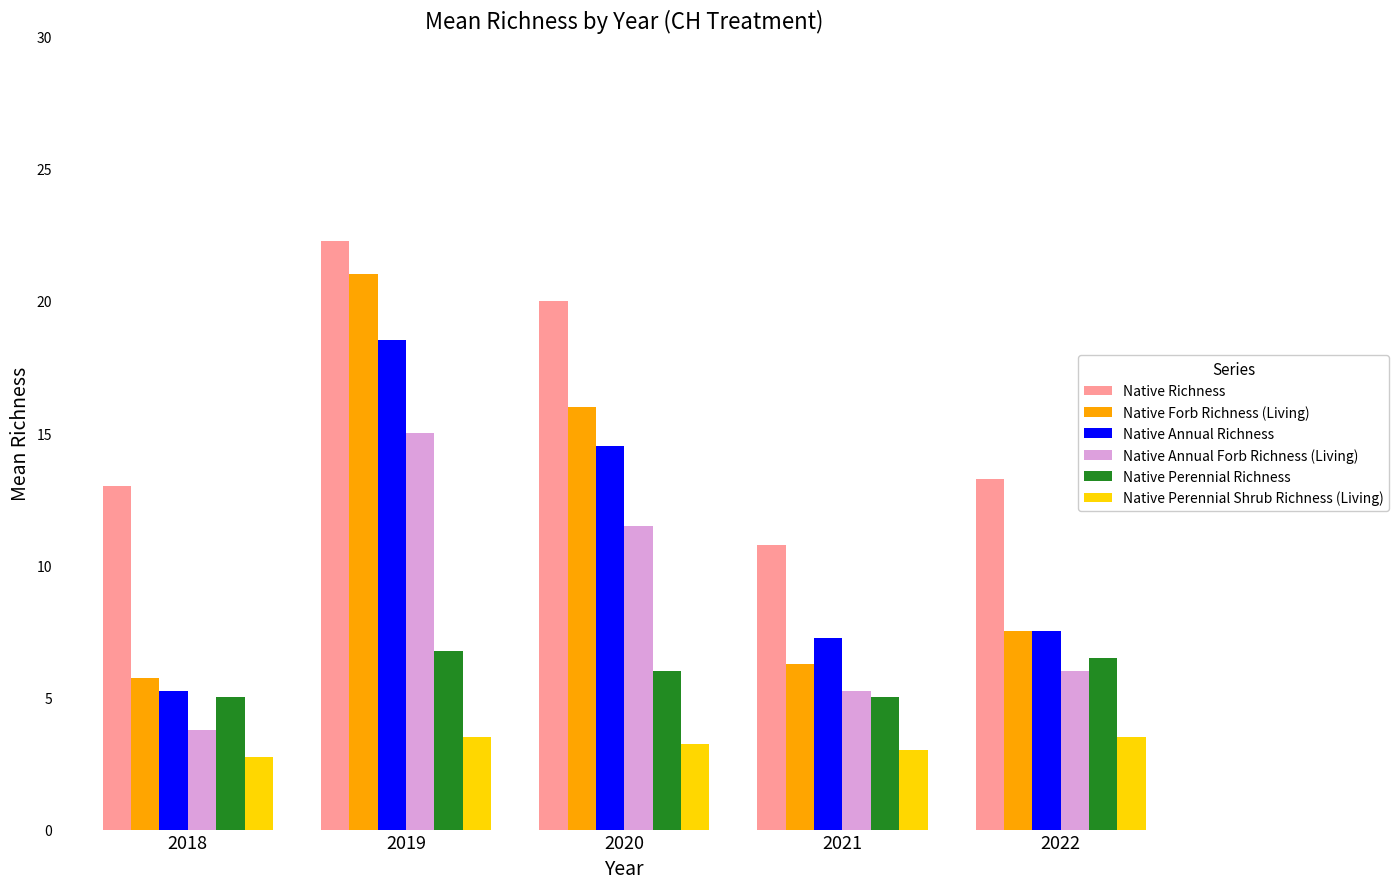

What is the lowest value of the Native Forb Richness (Living) series?

5.8